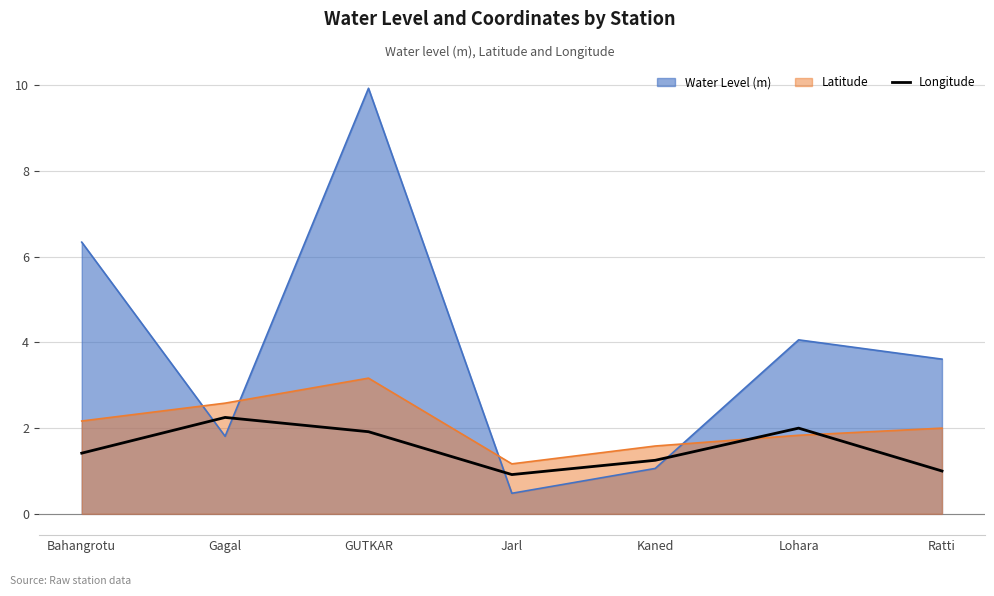

True or false: Longitude has a value of 2.0 at Lohara.

True